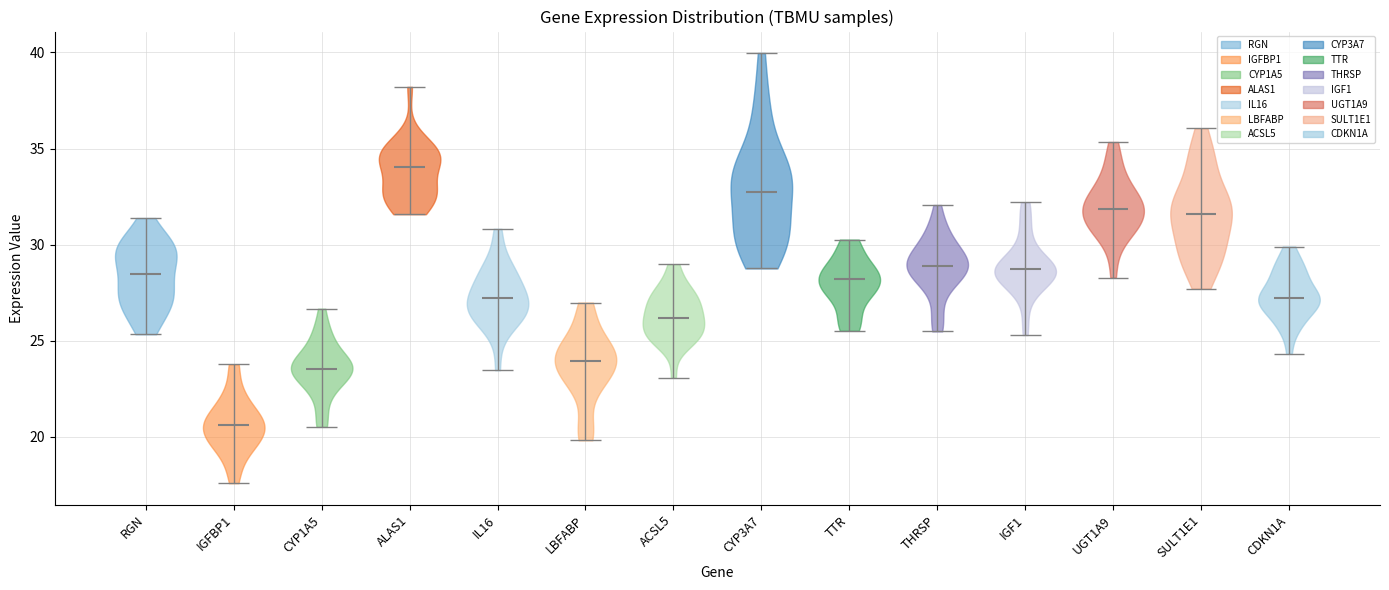

Where does the median line of the violin for THRSP sit on the y-axis? The values are not printed on the chart, so give them approximately, as read against the axis.

29.0